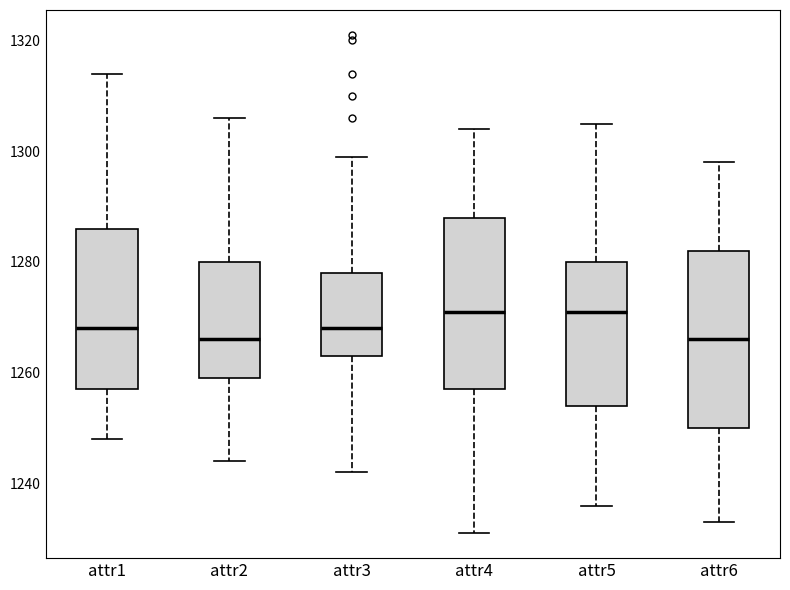

Reading left to right, transcribe this box plot: for each box, give where its median line is, the range the box spans, and where its two whiskers end, as read against the y-axis. The values are not printed on the chart, so give them approximately, as read against the axis.

attr1: median 1268, box 1258 to 1286, whiskers 1248 to 1314
attr2: median 1266, box 1260 to 1280, whiskers 1244 to 1306
attr3: median 1268, box 1264 to 1278, whiskers 1242 to 1300
attr4: median 1272, box 1258 to 1288, whiskers 1232 to 1304
attr5: median 1272, box 1254 to 1280, whiskers 1236 to 1306
attr6: median 1266, box 1250 to 1282, whiskers 1234 to 1298